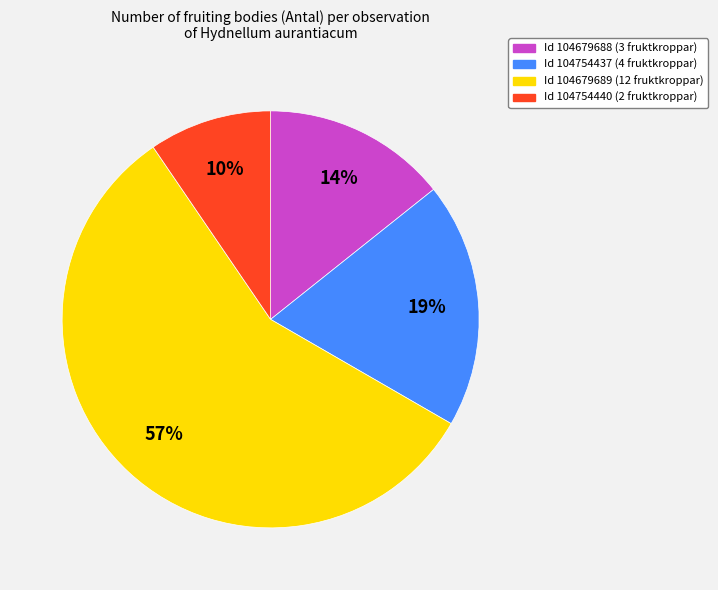

Does any single category account for the majority?

Yes